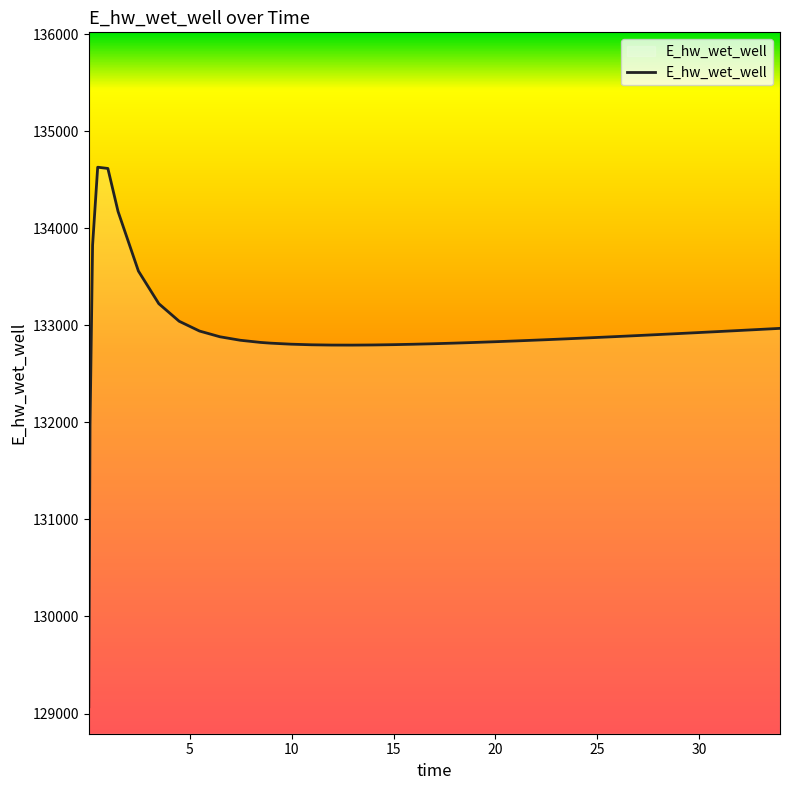

What is the difference between the maximum and minimum values?

5557.7